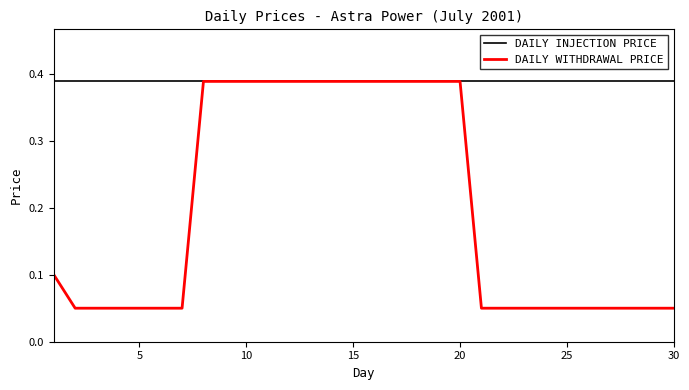

List the series in order of their overall mean, lowest first.

DAILY WITHDRAWAL PRICE, DAILY INJECTION PRICE